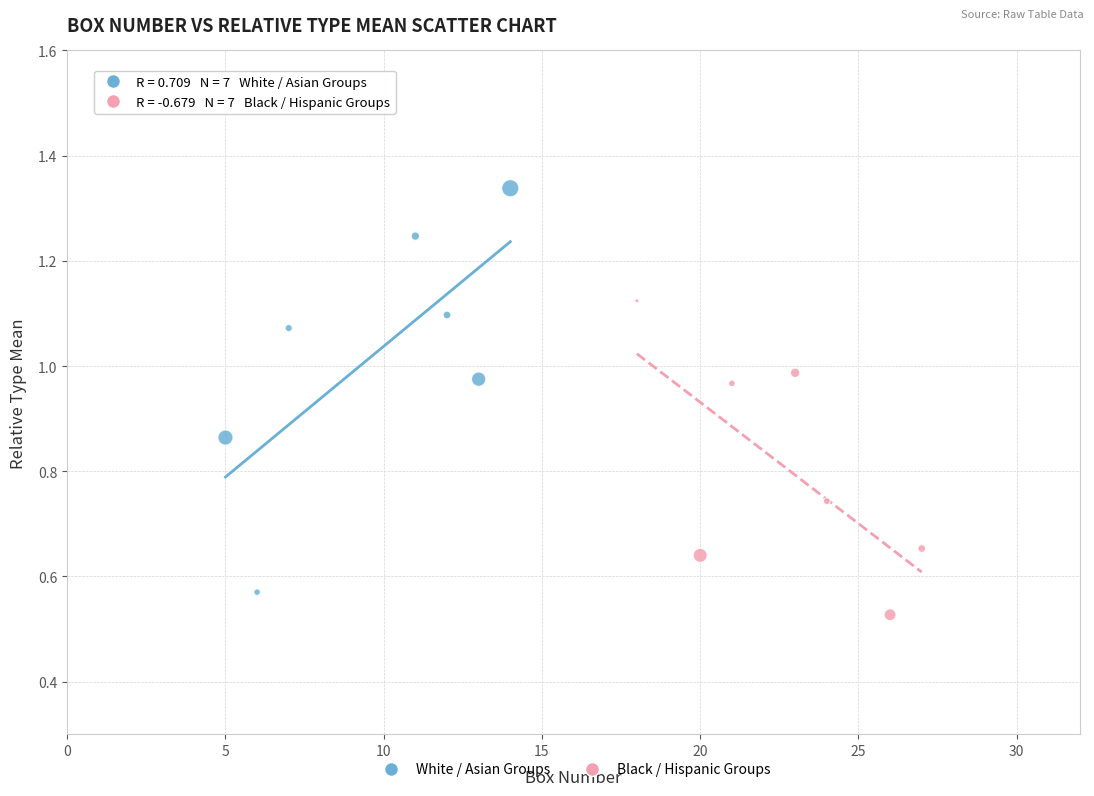

Which series reaches the maximum Y coordinate?

White / Asian Groups